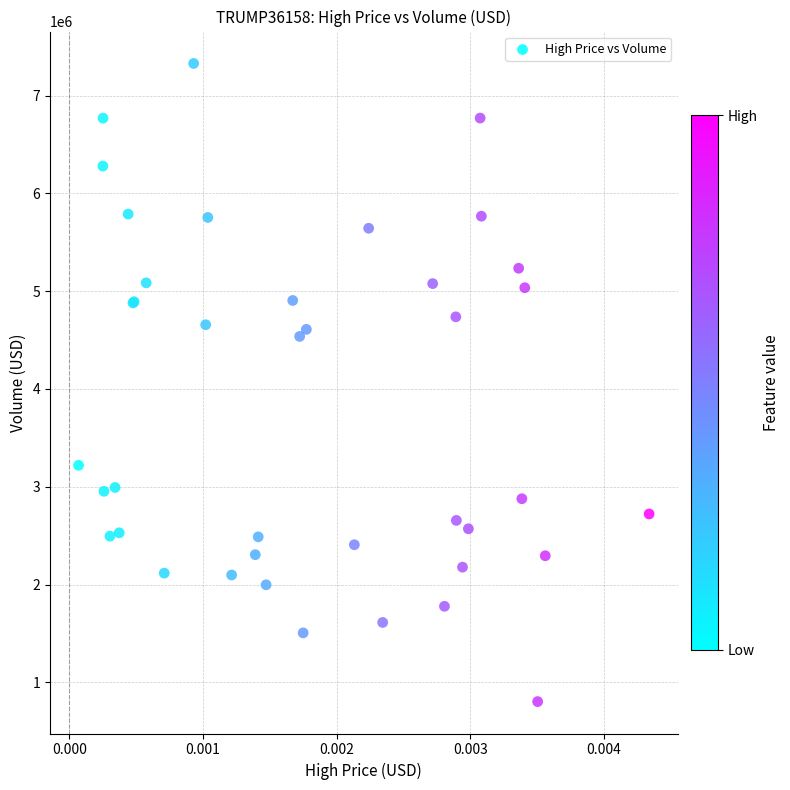

What Y value in the scatter plot is closest to 4066082?

4537788